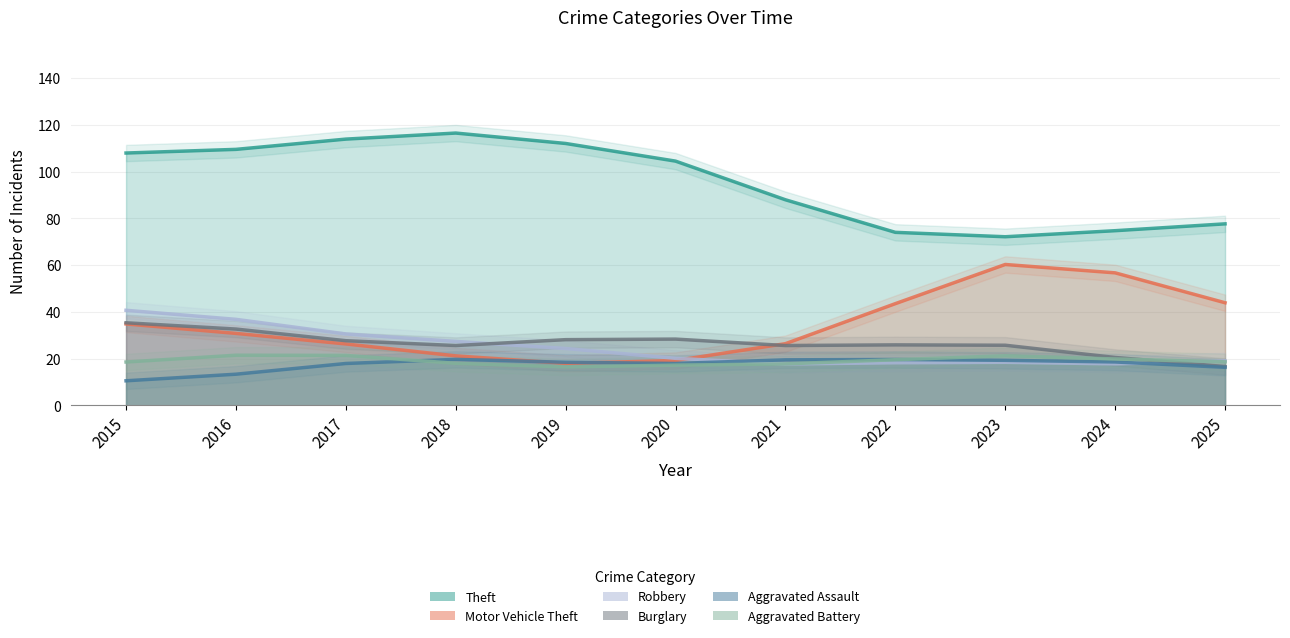

What is the value of the Robbery point at the 6th from the left?

20